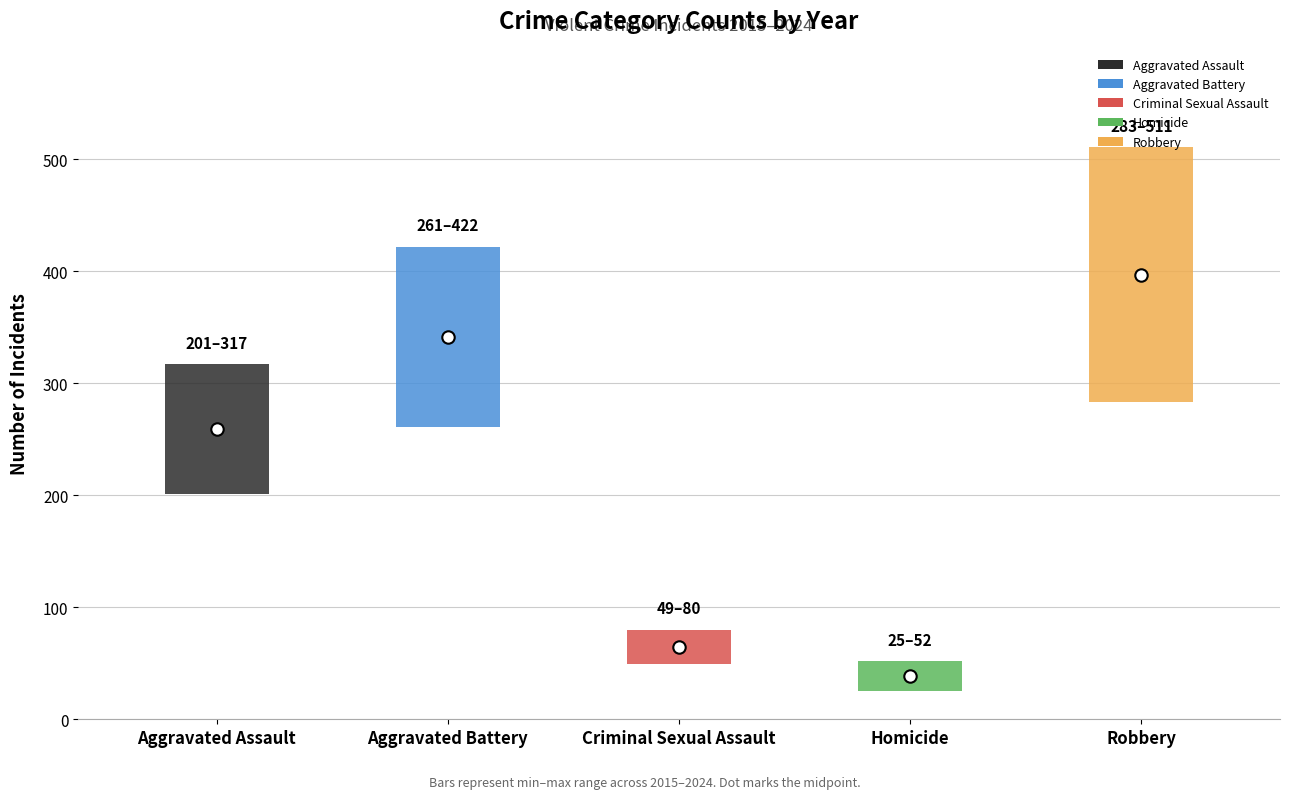

Which series has the widest spread of Y values?

Robbery